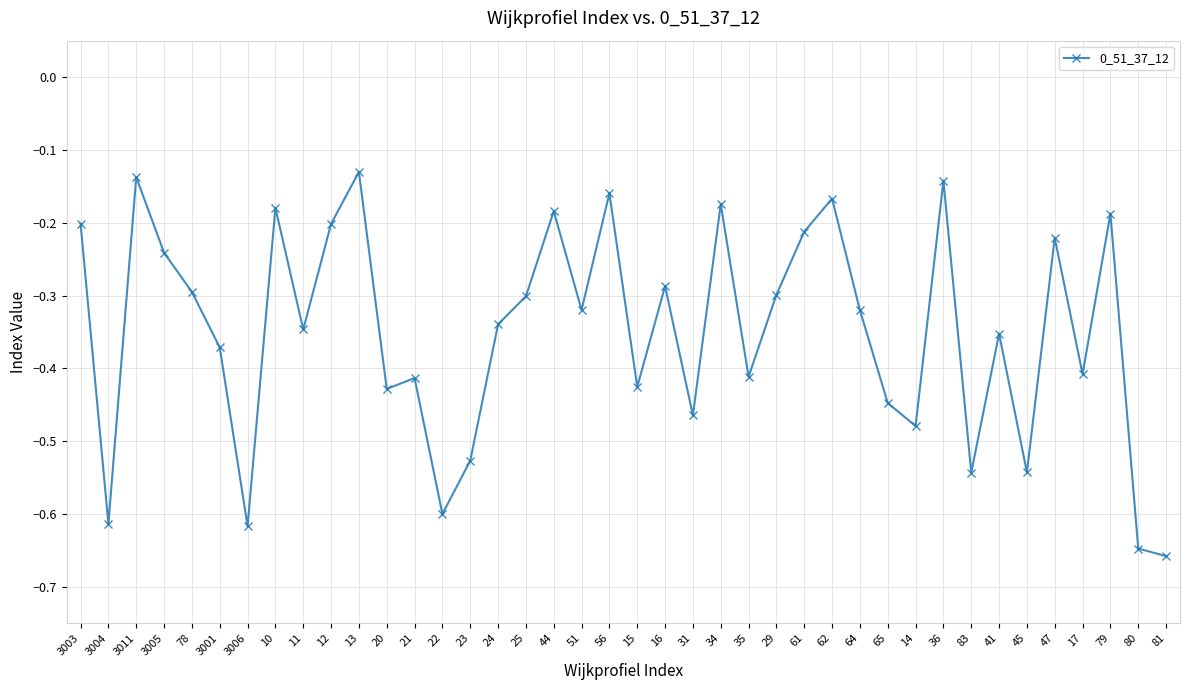

How many series are shown in this chart?

1